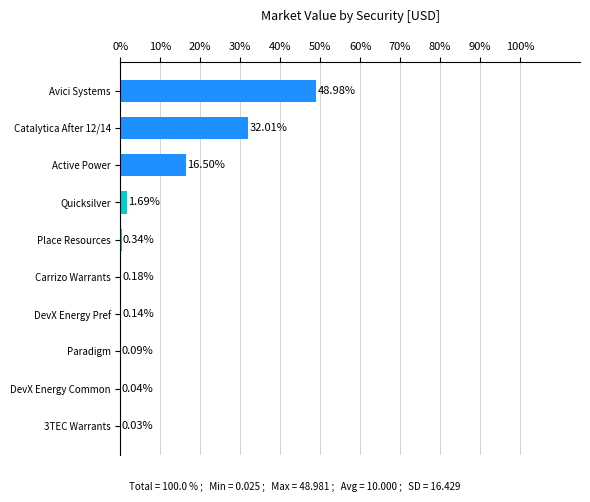

What is the sum of all values?

100.0